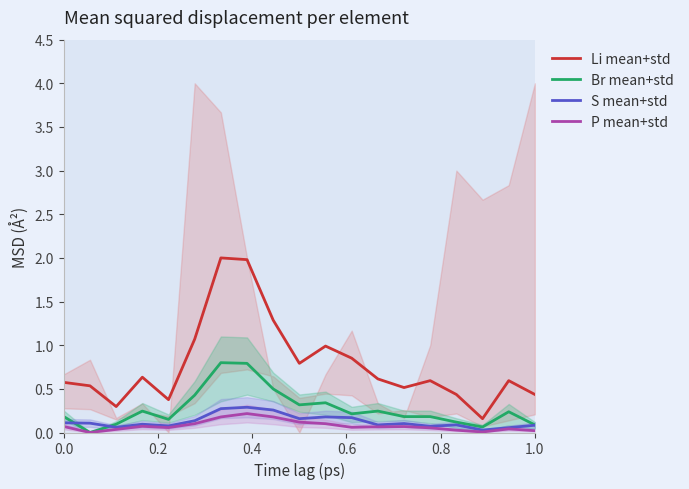

Rank the series by their maximum value, from highest to lowest.

Li mean+std, Br mean+std, S mean+std, P mean+std